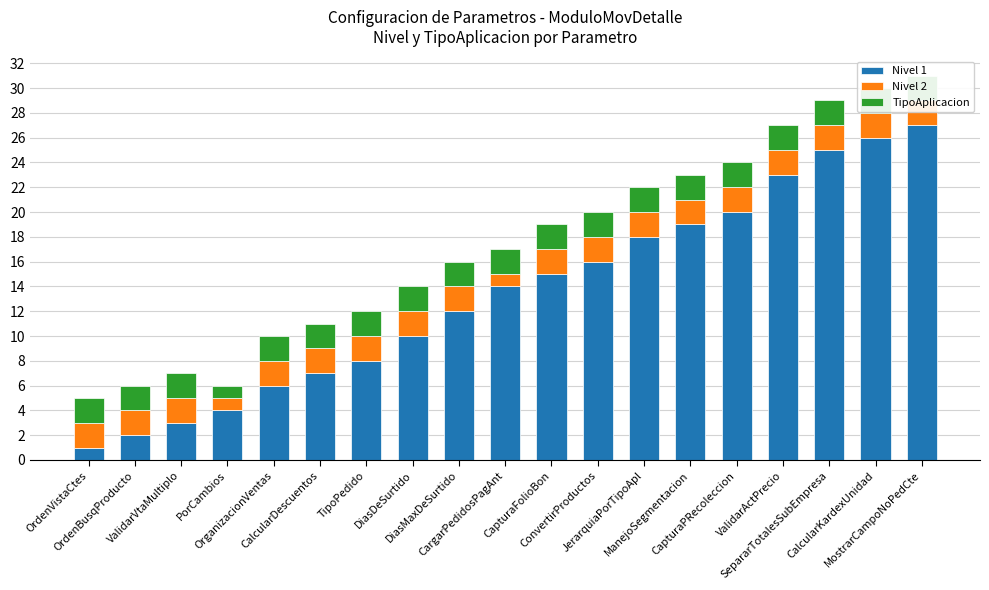

What is the total value across all series at PorCambios?

6